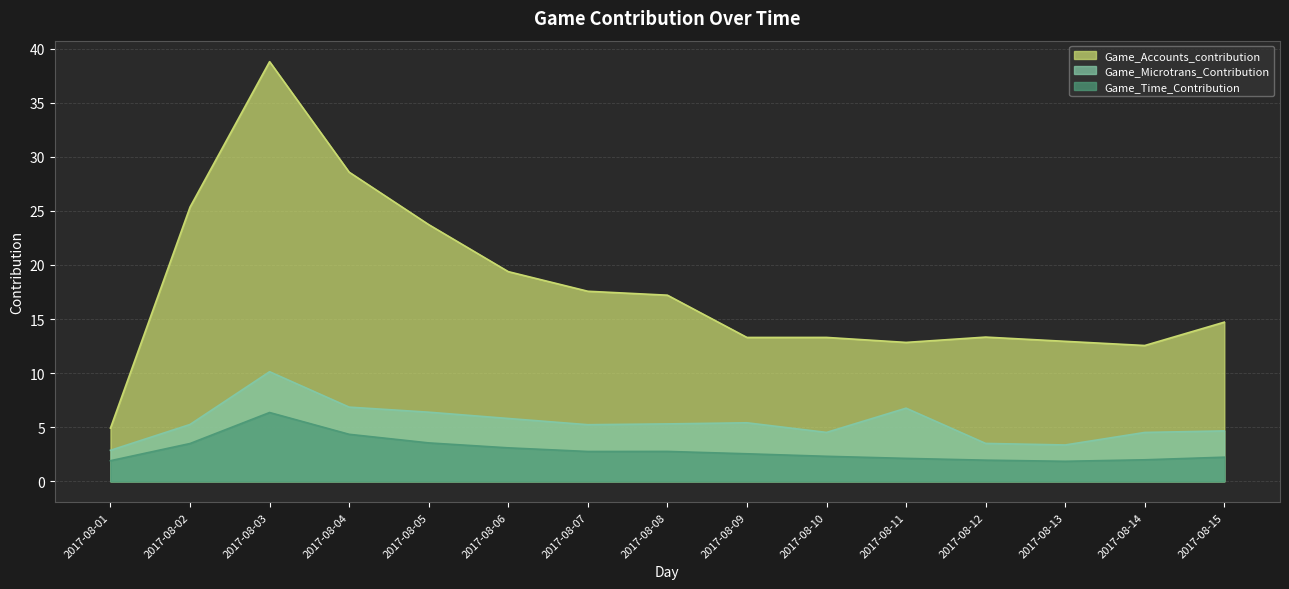

Which series has the largest total across all categories?

Game_Accounts_contribution